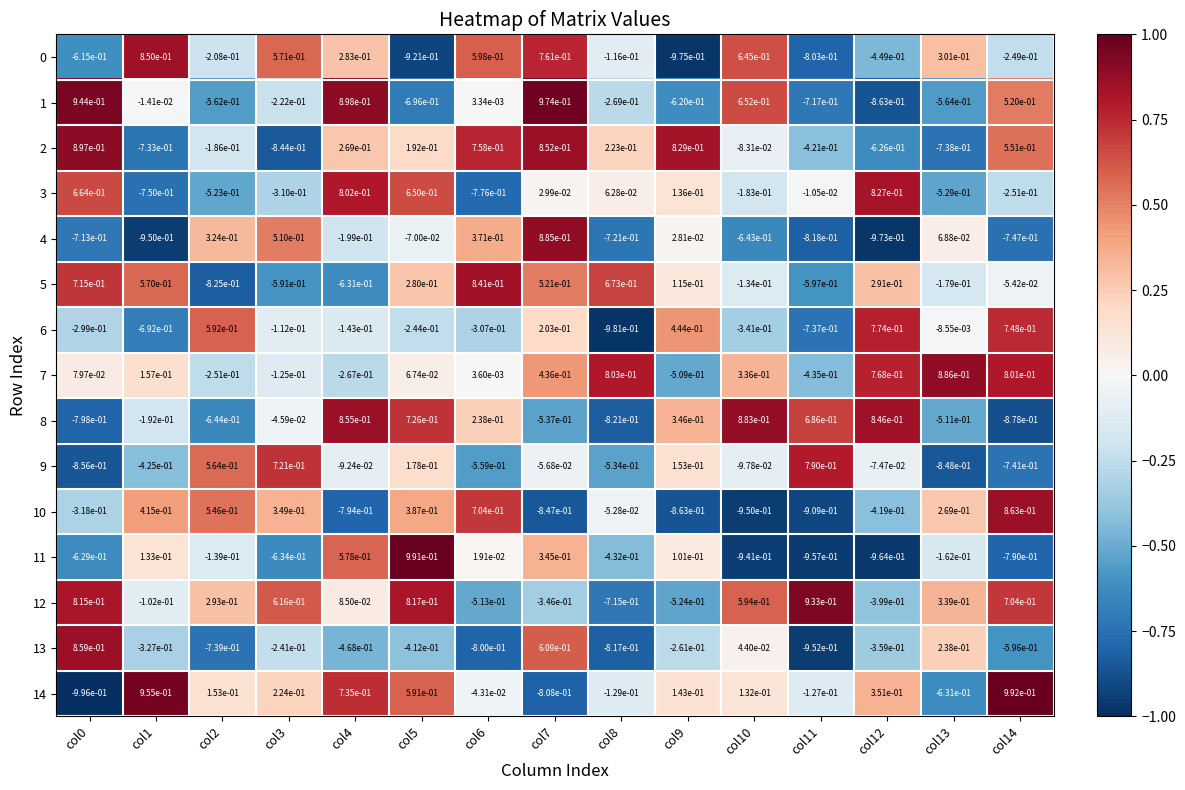

Is it true that 11 equals -0.4 at col8?

True